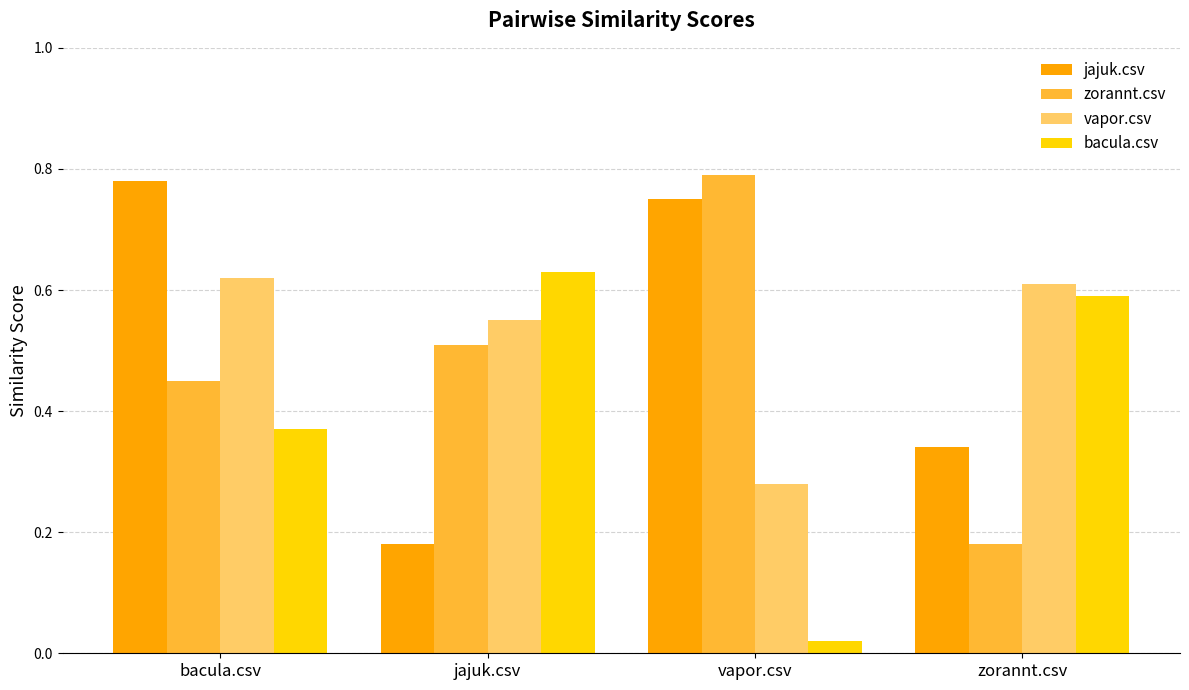

The jajuk.csv series shows 0.5 at zorannt.csv. True or false?

False